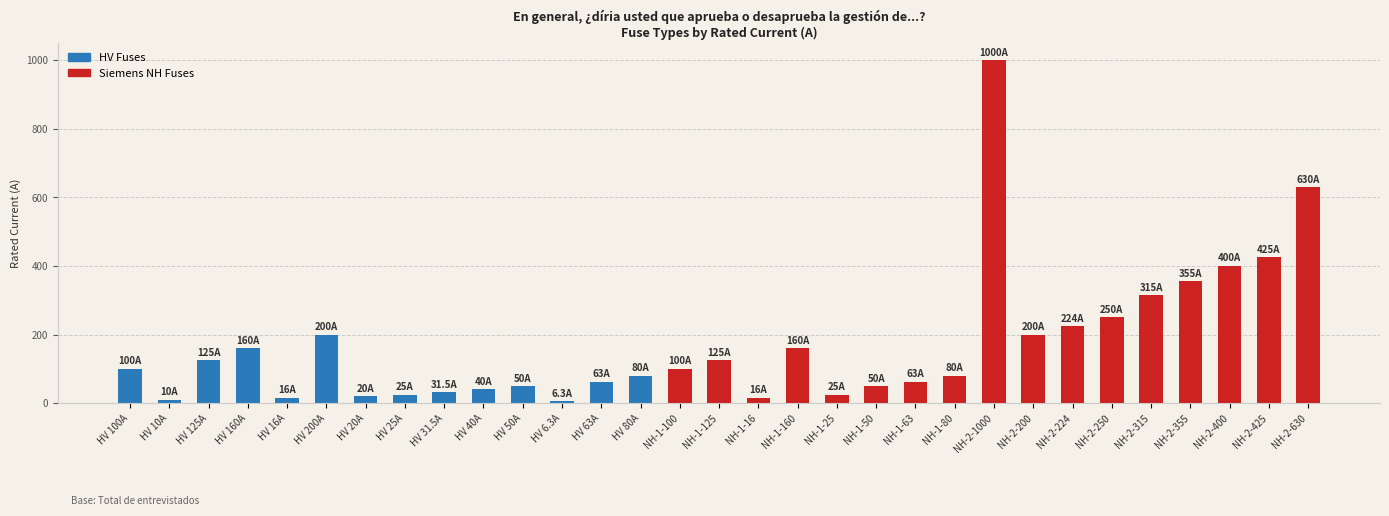

Which category has the highest value across all series?

NH-2-1000